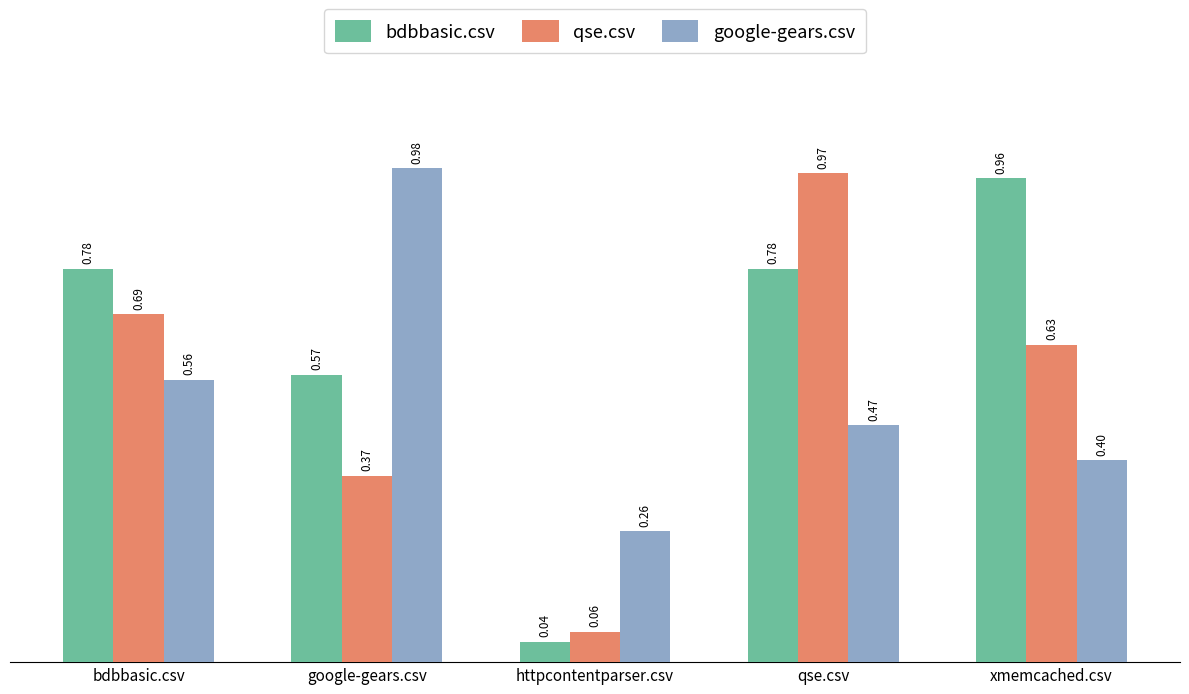

At which label does google-gears.csv reach its peak?

google-gears.csv